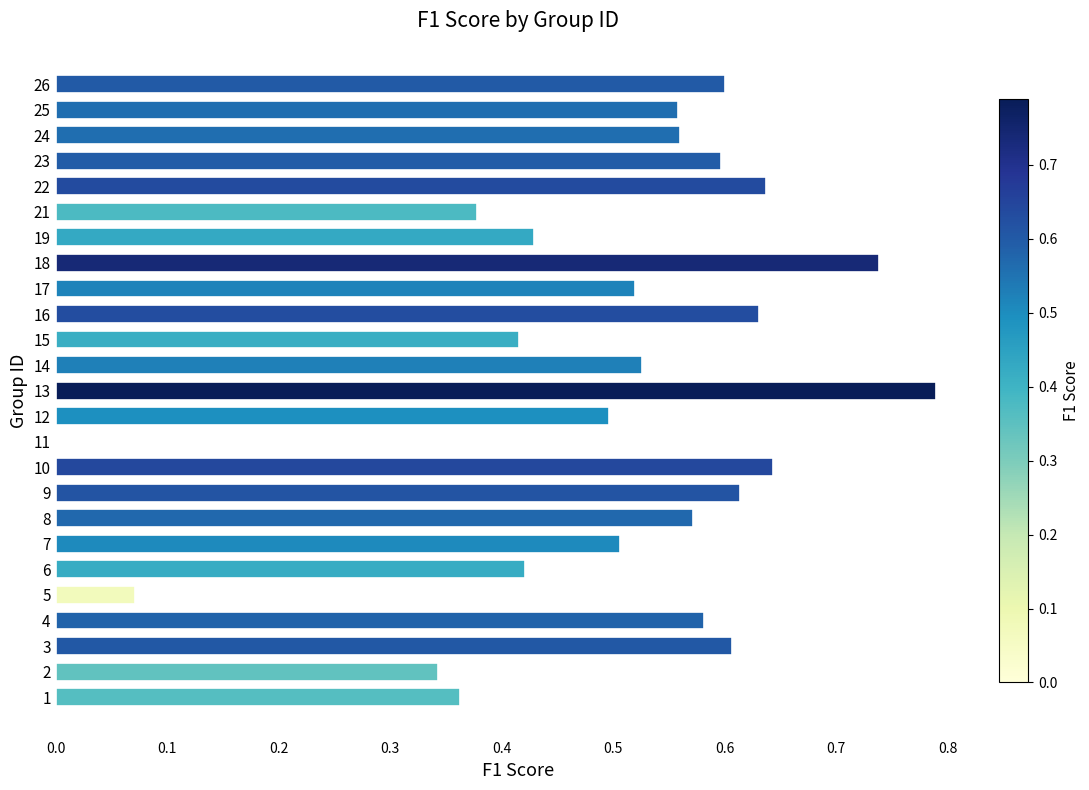

How many values are above zero?

24